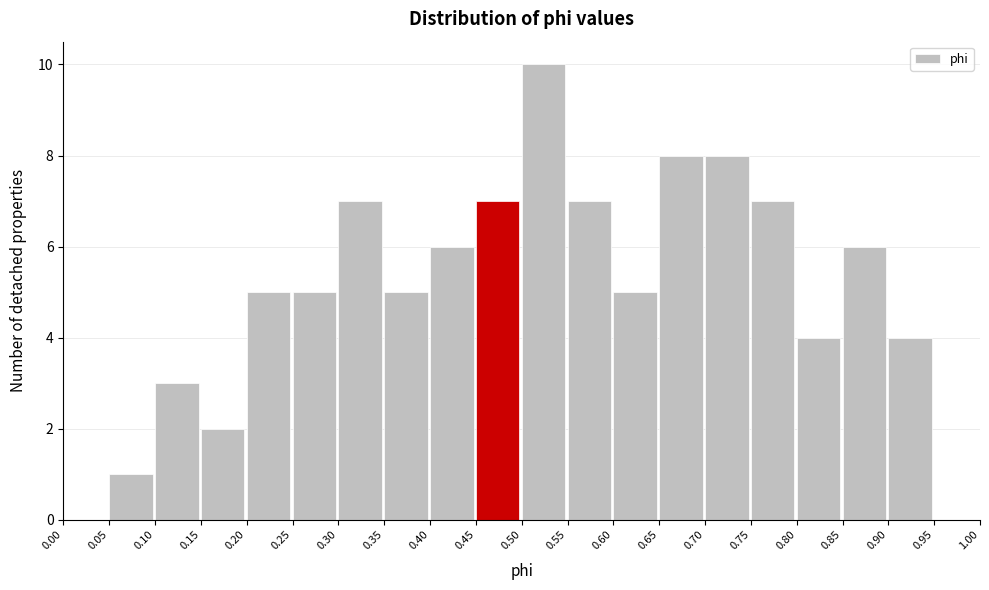

What is the height of the bar covering 0.75 to 0.80 on the x-axis? The values are not printed on the chart, so give them approximately, as read against the axis.

7